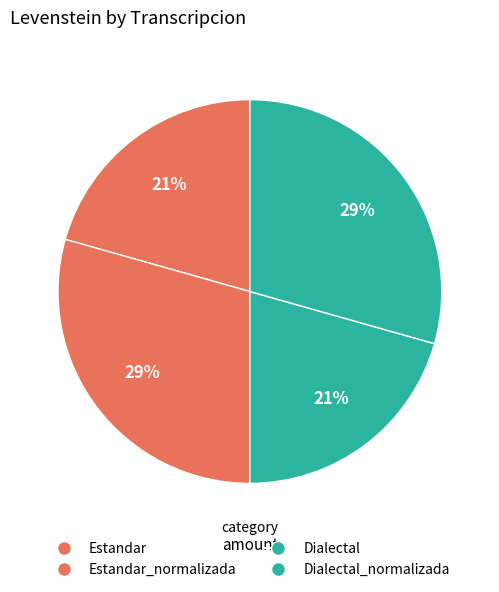

Count the number of slices in the pie.

4